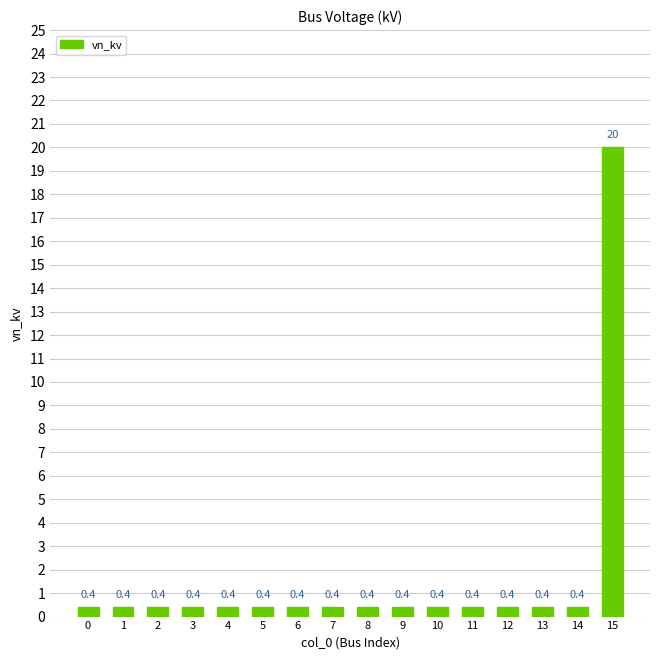

Which label corresponds to the largest value in the chart?

15